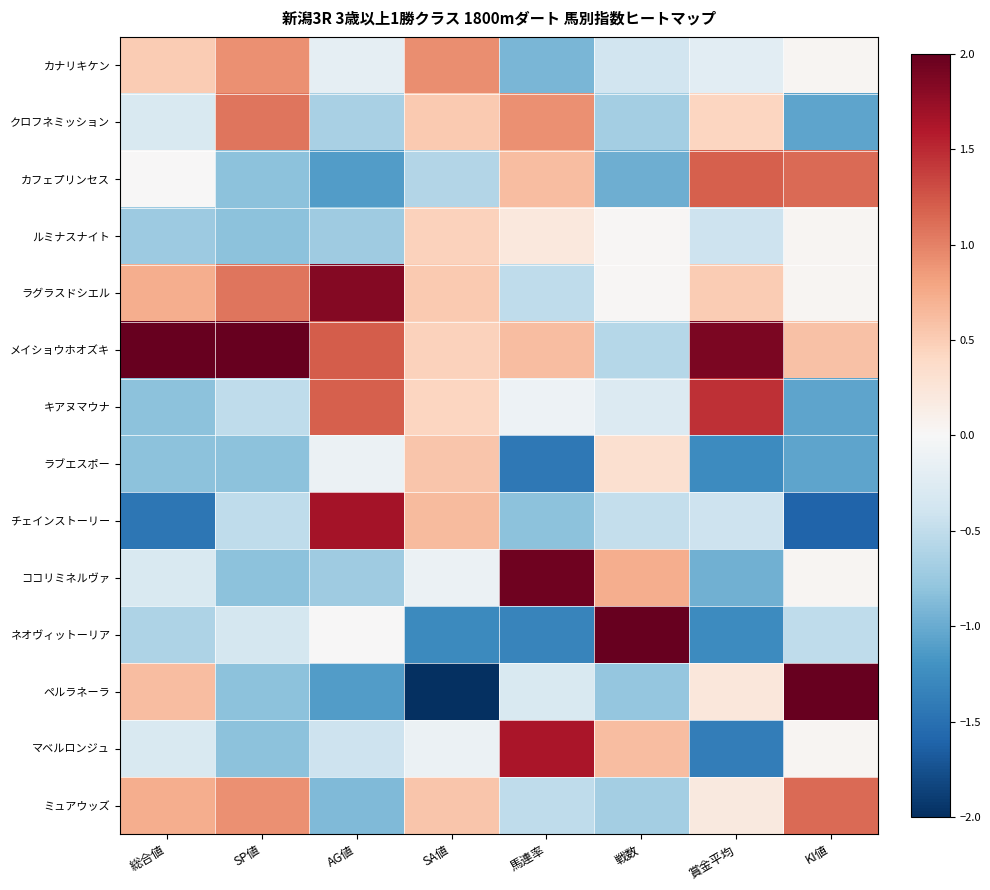

Between 馬連率 and 戦数, which series saw the biggest shift?

ネオヴィットーリア